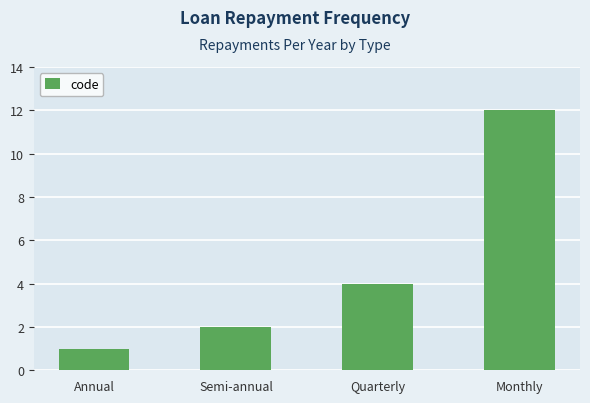

List the labels in order of value, smallest first.

Annual, Semi-annual, Quarterly, Monthly